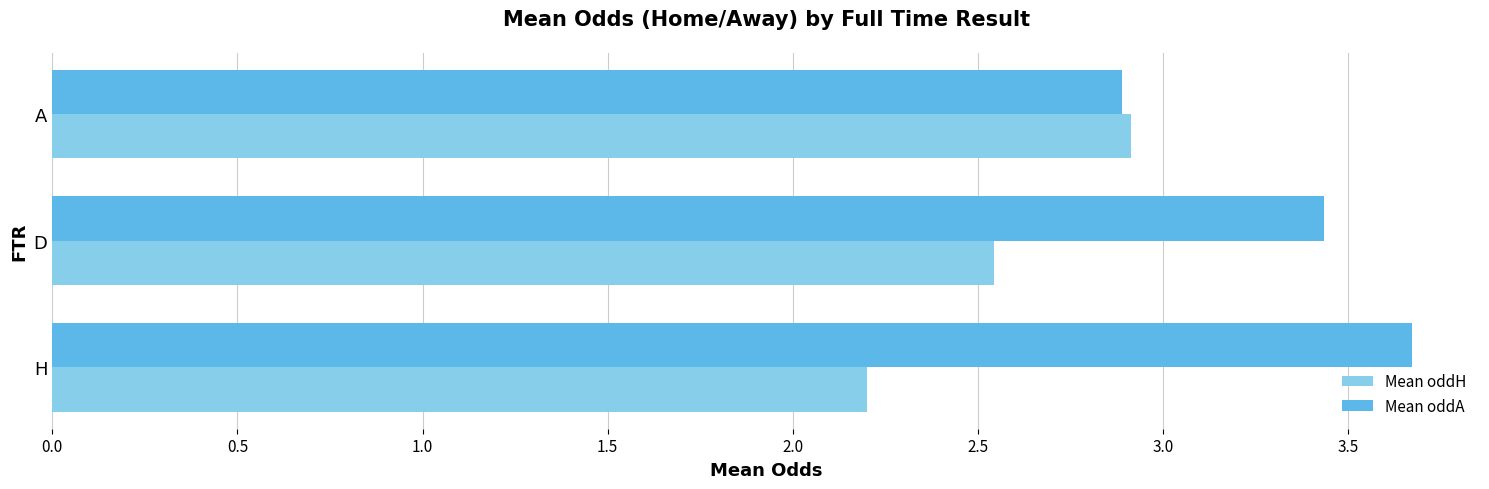

At which label does Mean oddH reach its peak?

A